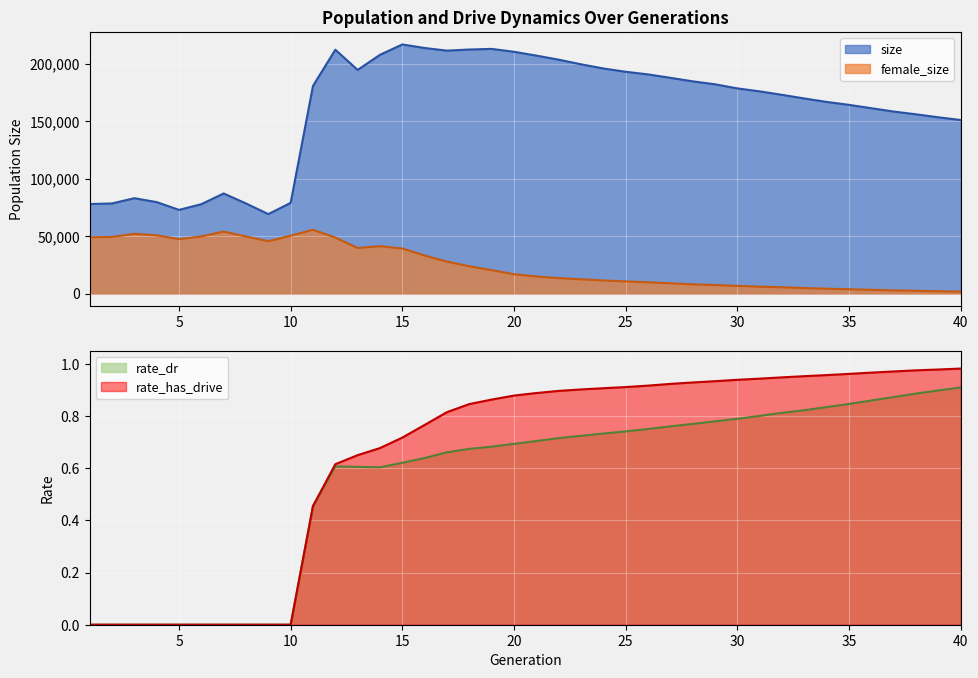

How many categories are shown in the chart?

40